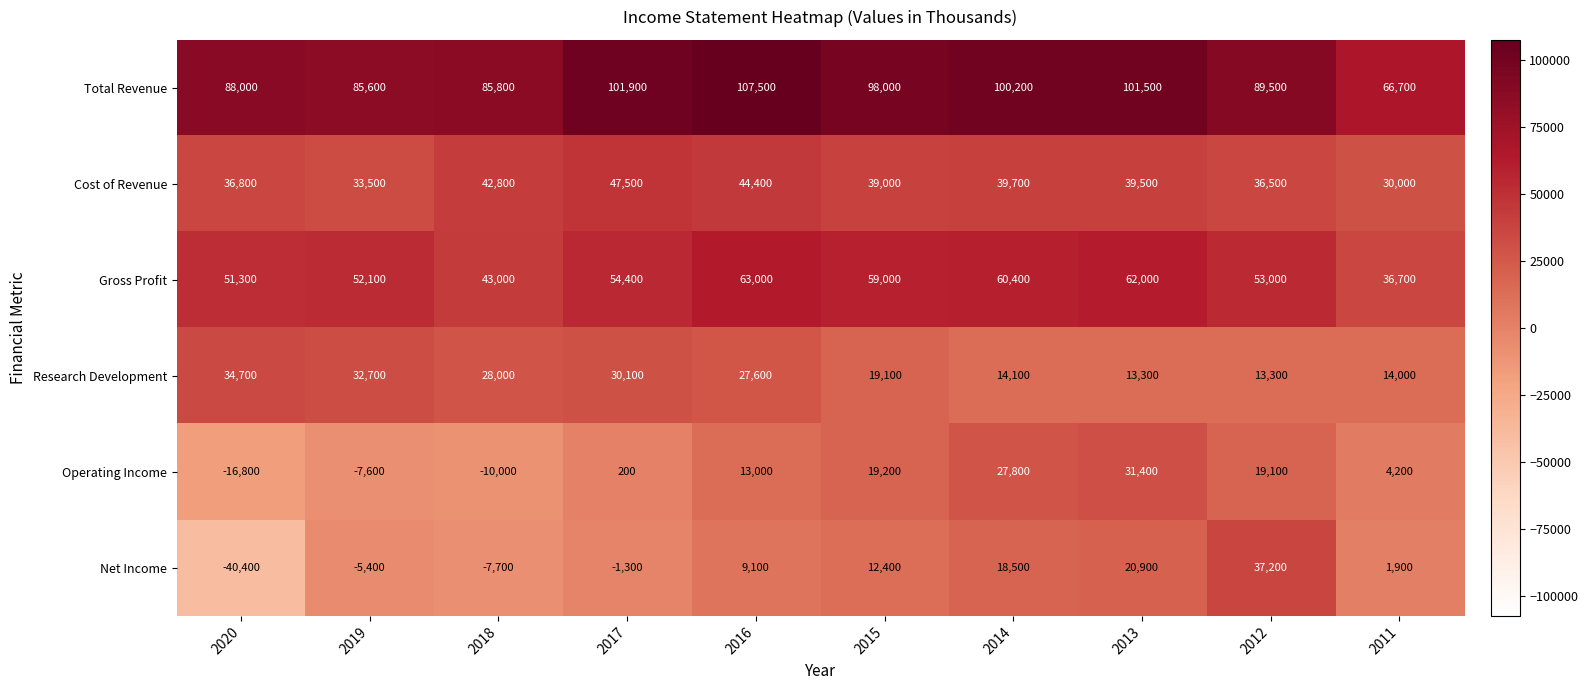

What is the spread (max minus min) of values at 2019?

93200